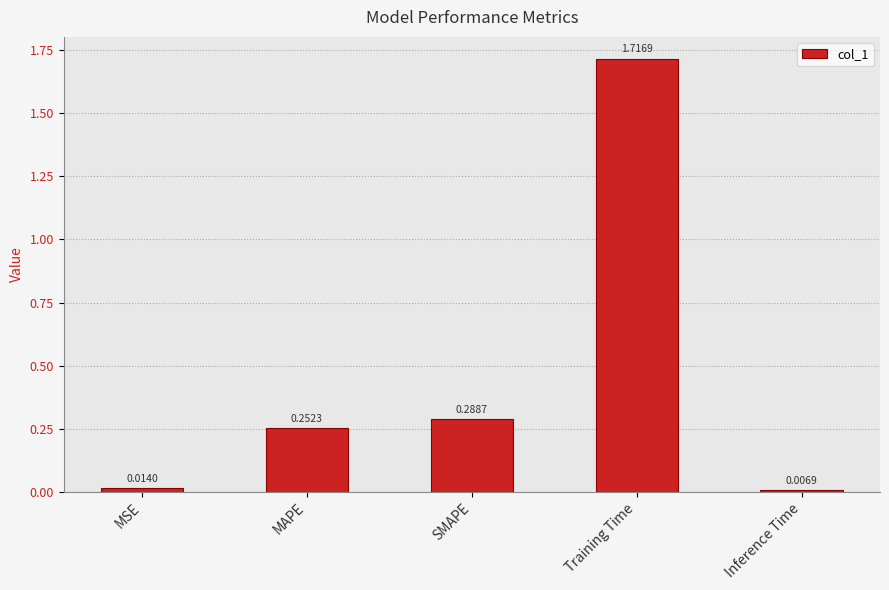

Which category has the highest value across all series?

Training Time